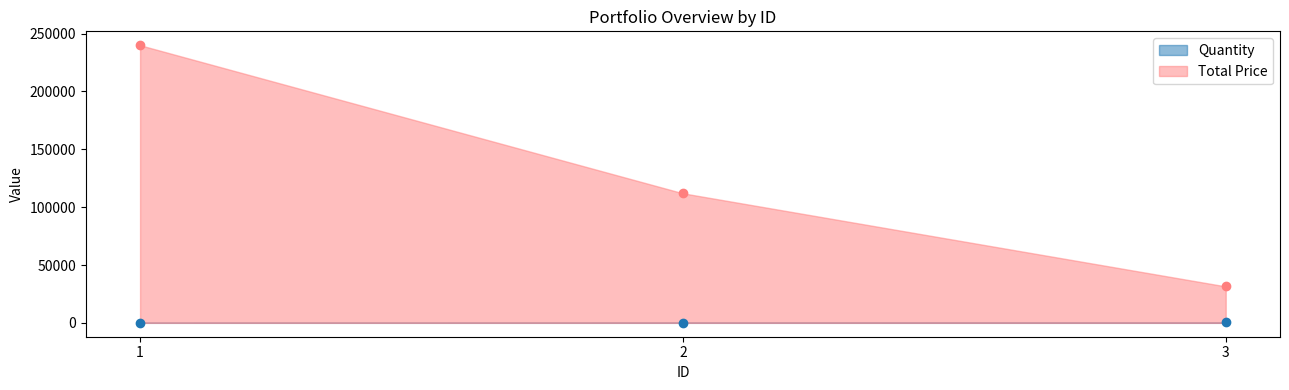

At which category does the chart reach its minimum across all series?

1